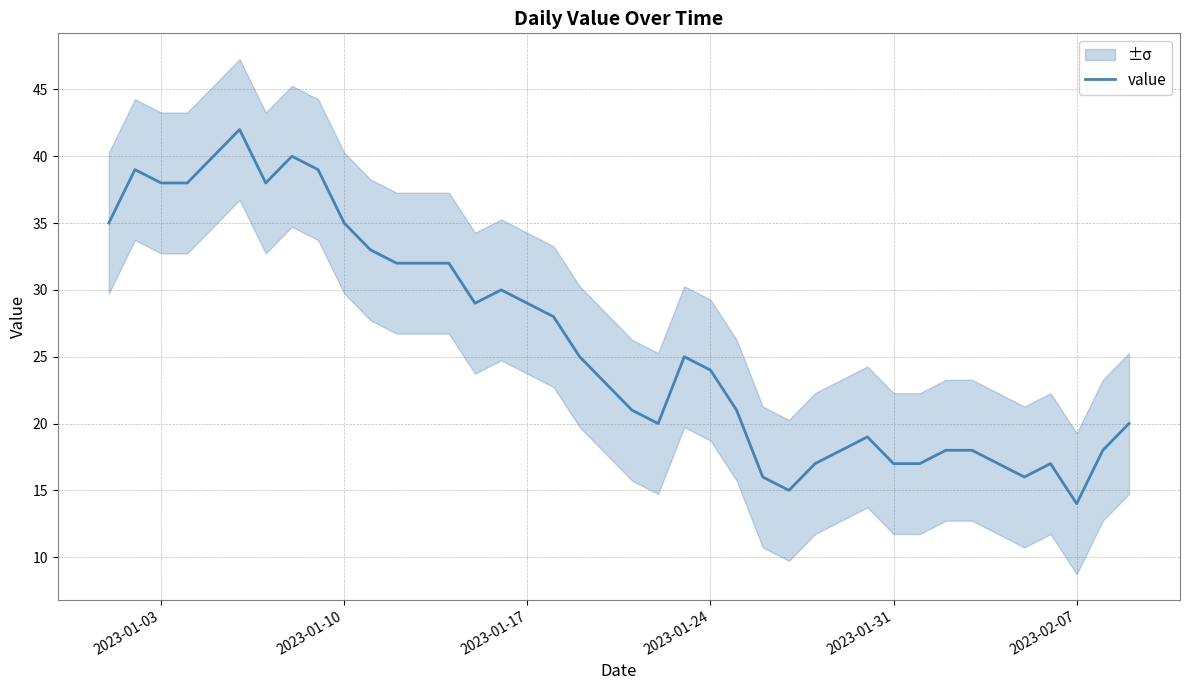

How many points are higher than both their immediate neighbors (excluding endpoints)?

7